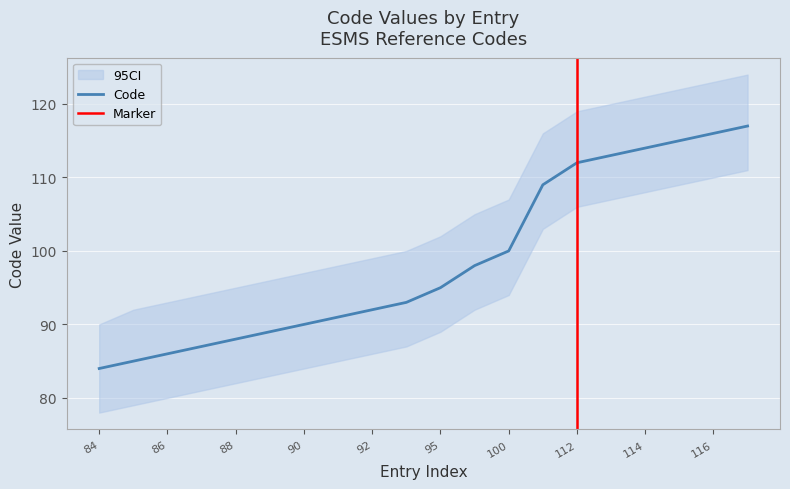

What is the change in value from 84 to 113?

+29